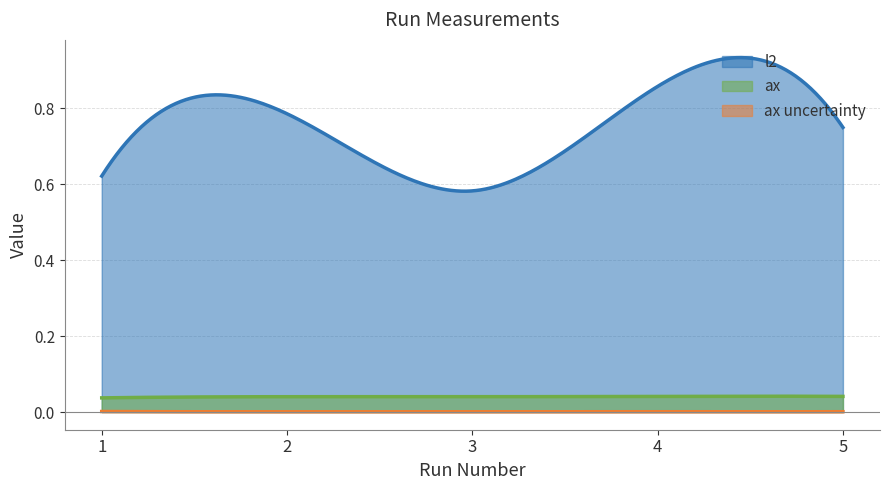

List the series in order of their peak value, lowest first.

ax uncertainty, ax, l2